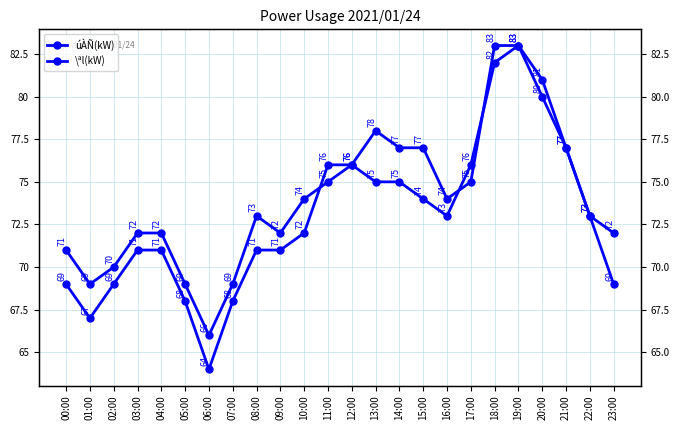

Between which two adjacent categories do \ªl(kW) and úÀÑ(kW) first intersect?

10:00 and 11:00